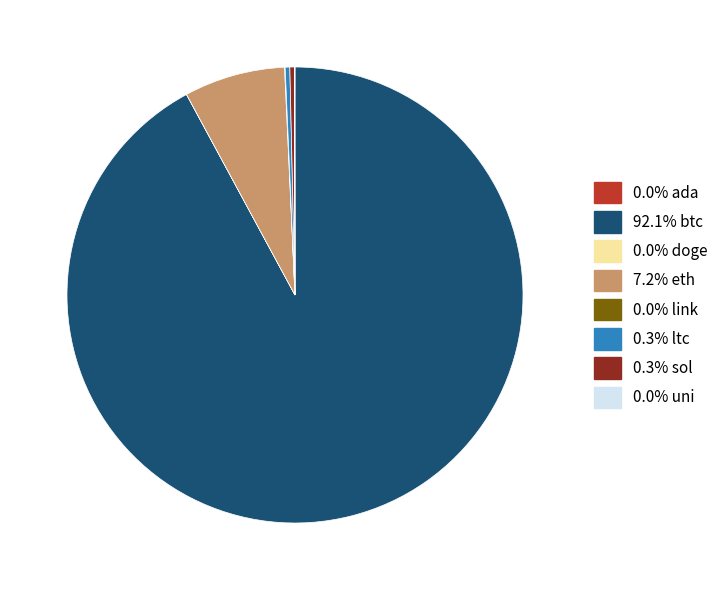

Does any single category account for the majority?

Yes